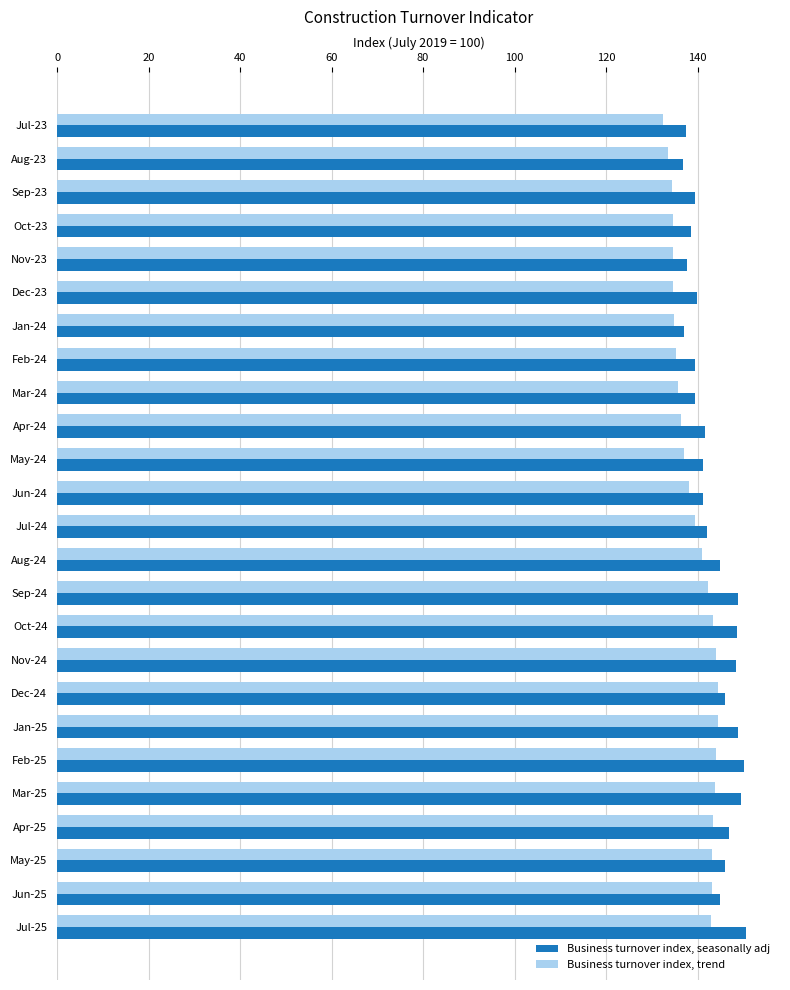

Rank the series by their maximum value, from highest to lowest.

Business turnover index, seasonally adj, Business turnover index, trend